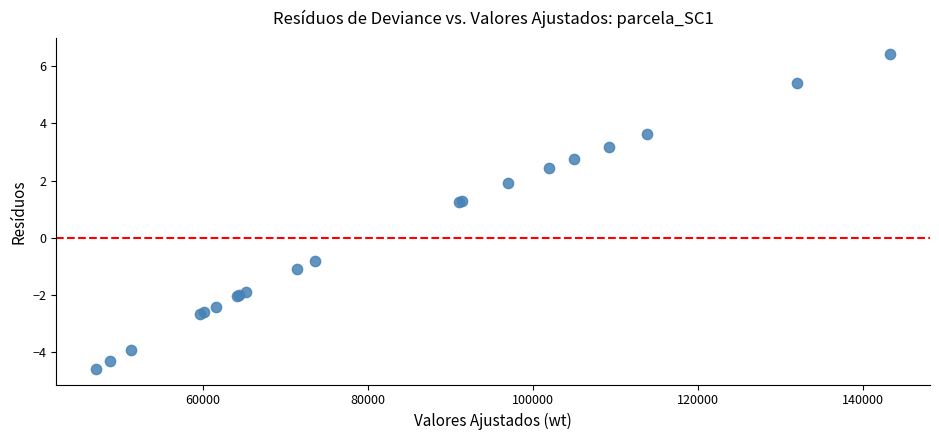

What Y value in the scatter plot is closest to 0?

-0.8